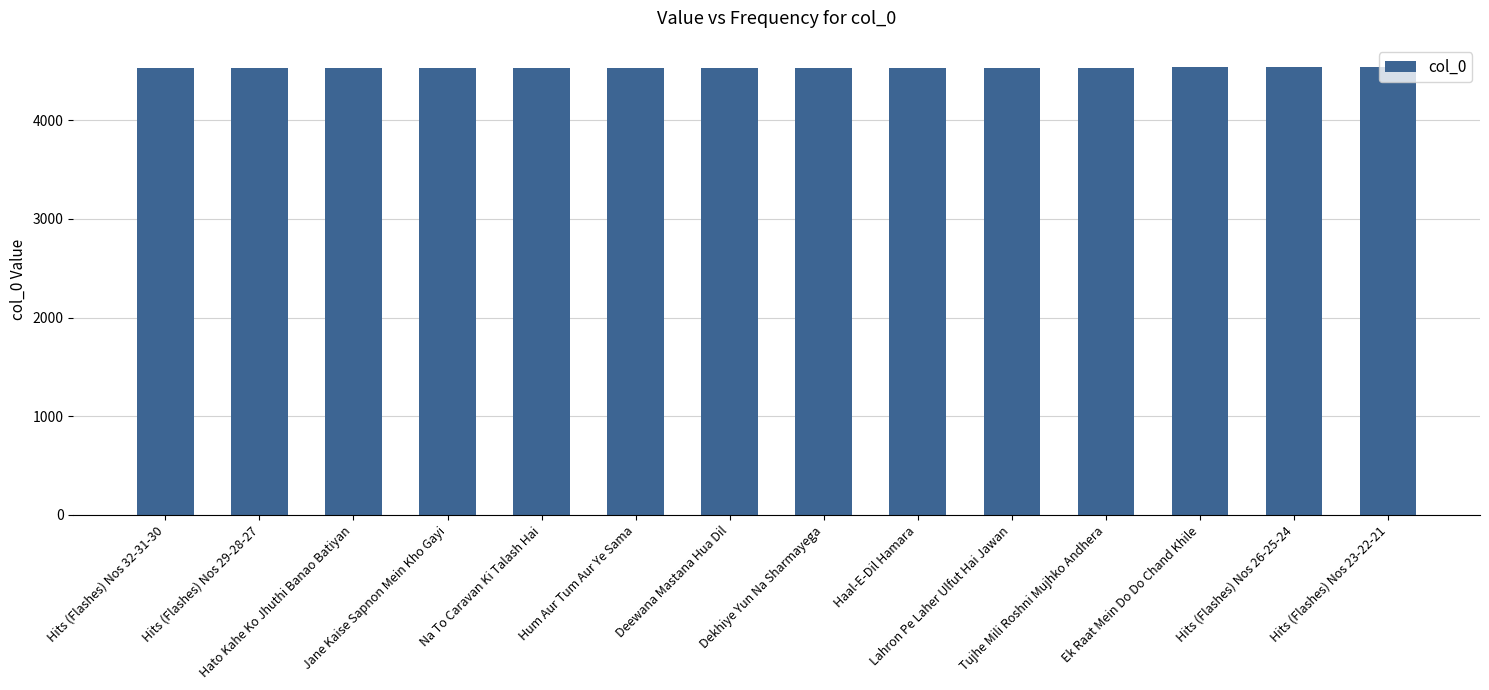

What is the change in value from Hits (Flashes) Nos 29-28-27 to Tujhe Mili Roshni Mujhko Andhera?

+9